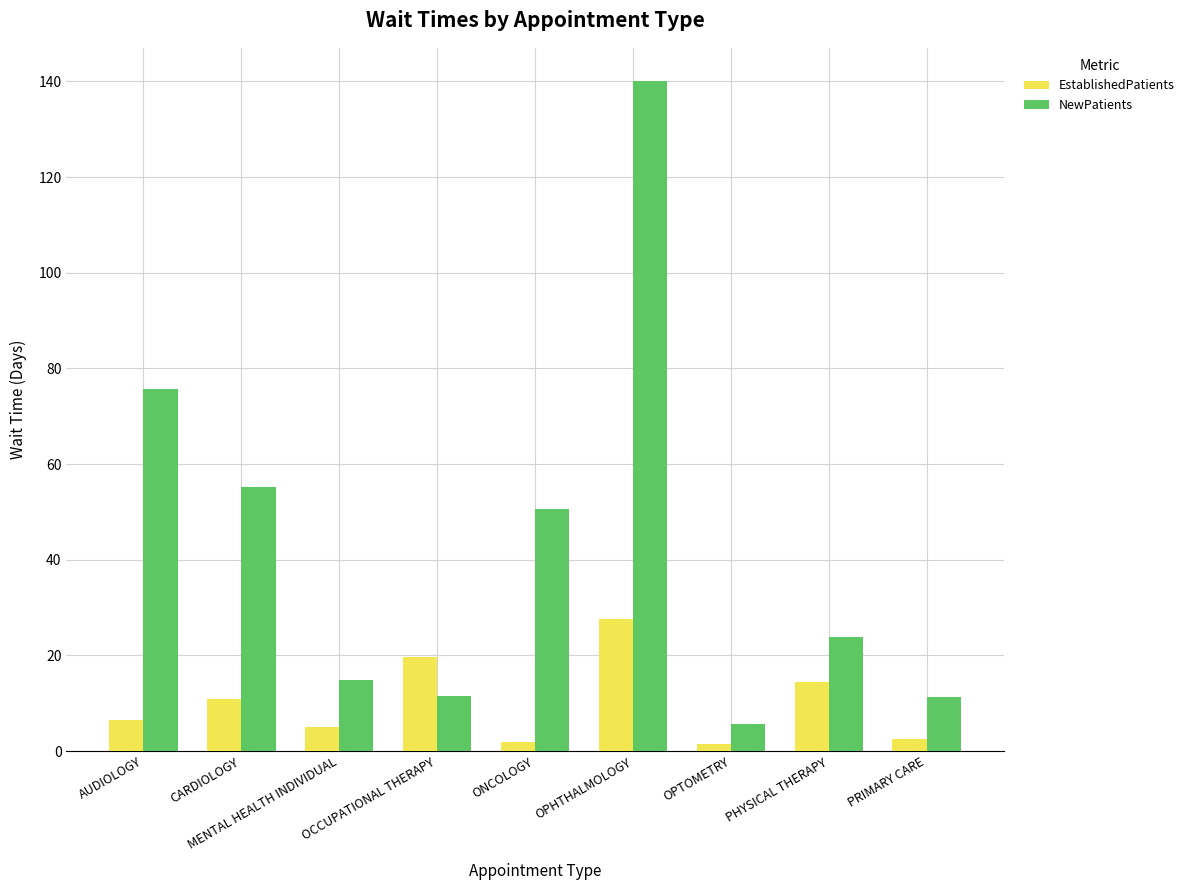

Between CARDIOLOGY and OPTOMETRY, which series saw the biggest shift?

NewPatients